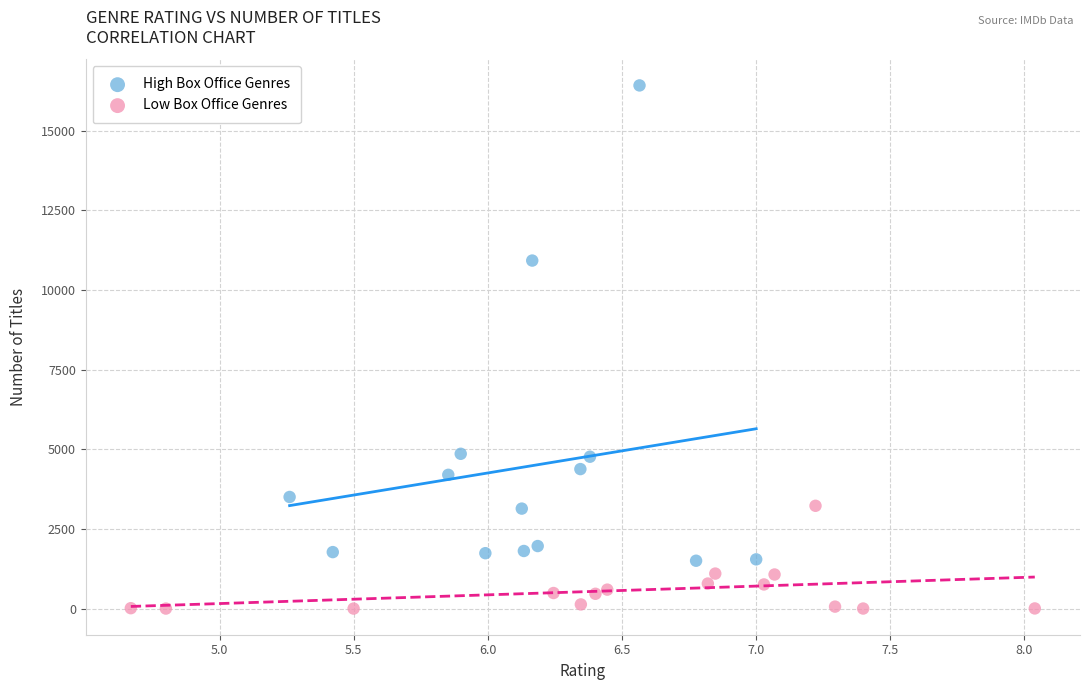

Which series contains the lowest Y value?

Low Box Office Genres